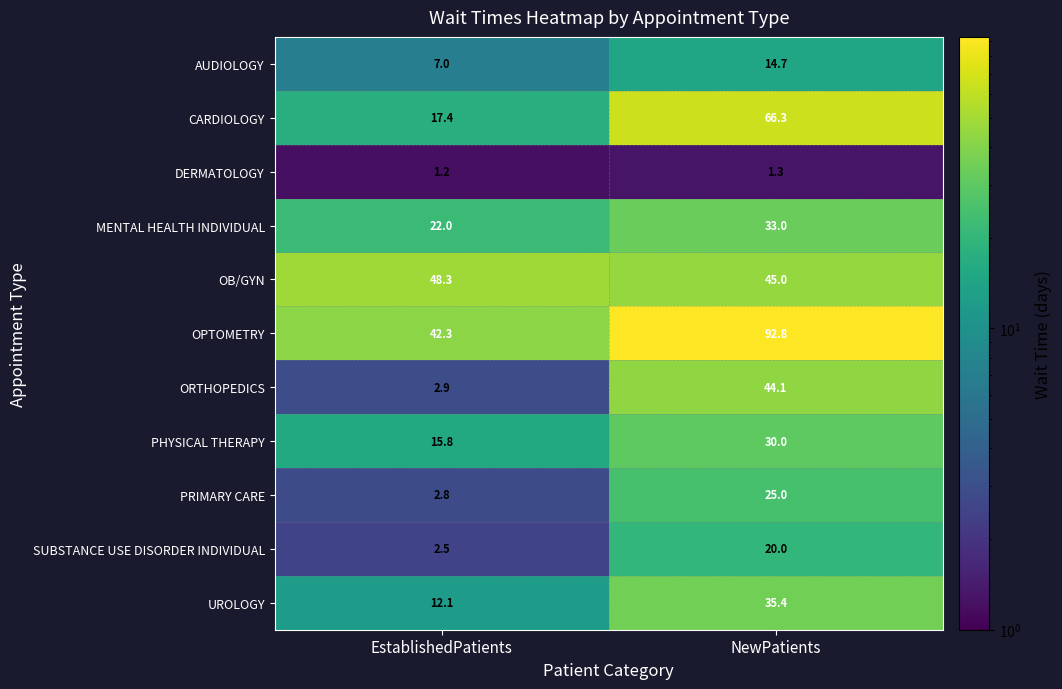

Which series has the largest total across all categories?

OPTOMETRY